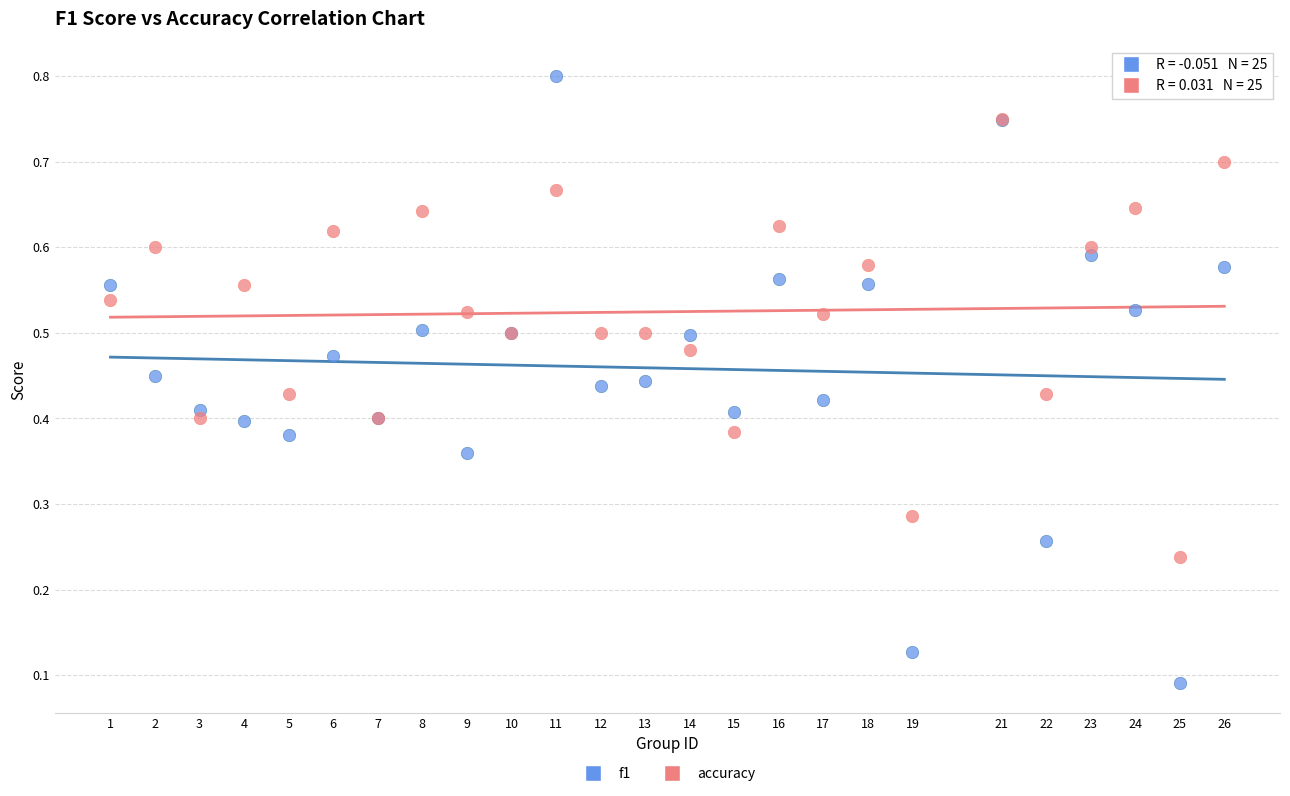

Which series reaches the minimum Y coordinate?

f1